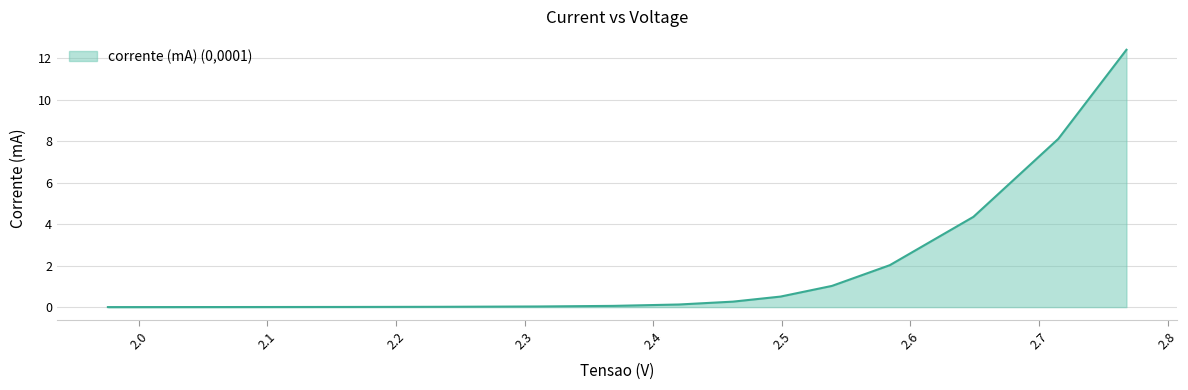

What is the greatest value displayed?

12.4